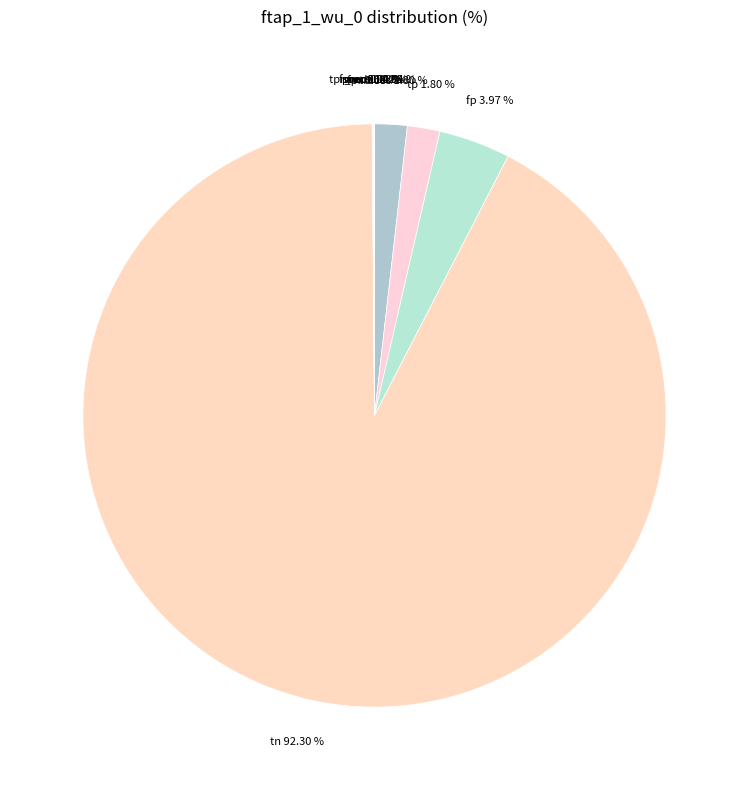

To the nearest percent, what is the average slice percentage?

10%